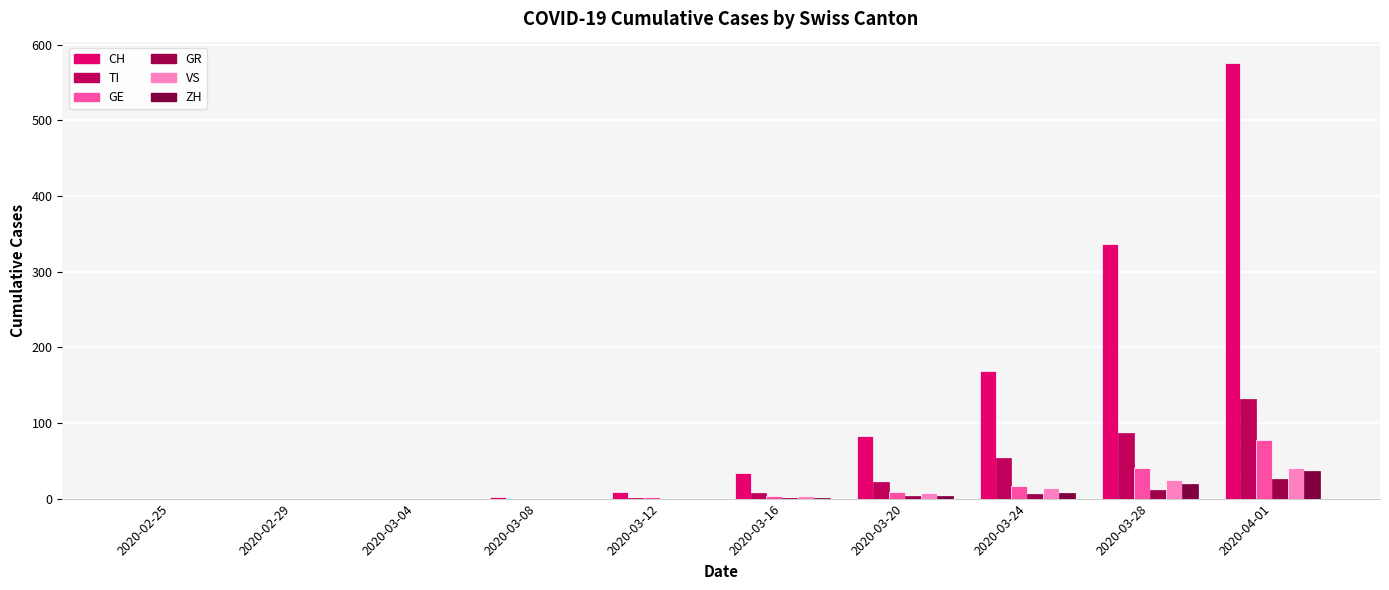

How many data points does each series have?

10